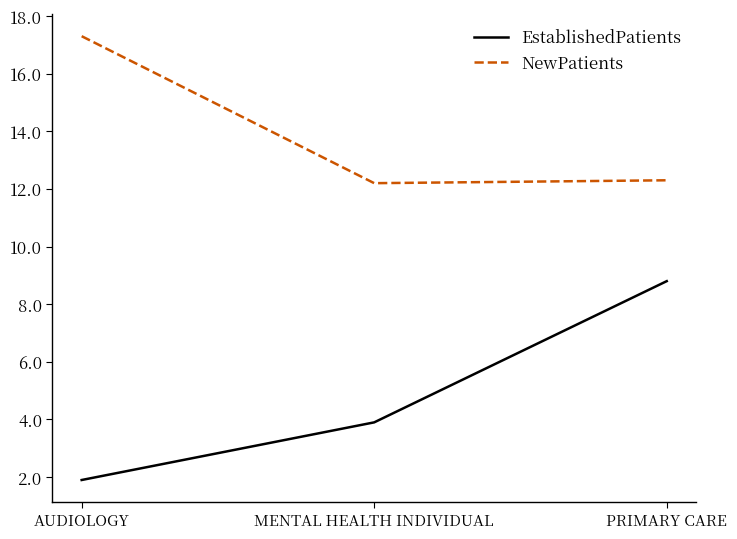

How many EstablishedPatients values are between 1 and 8?

2